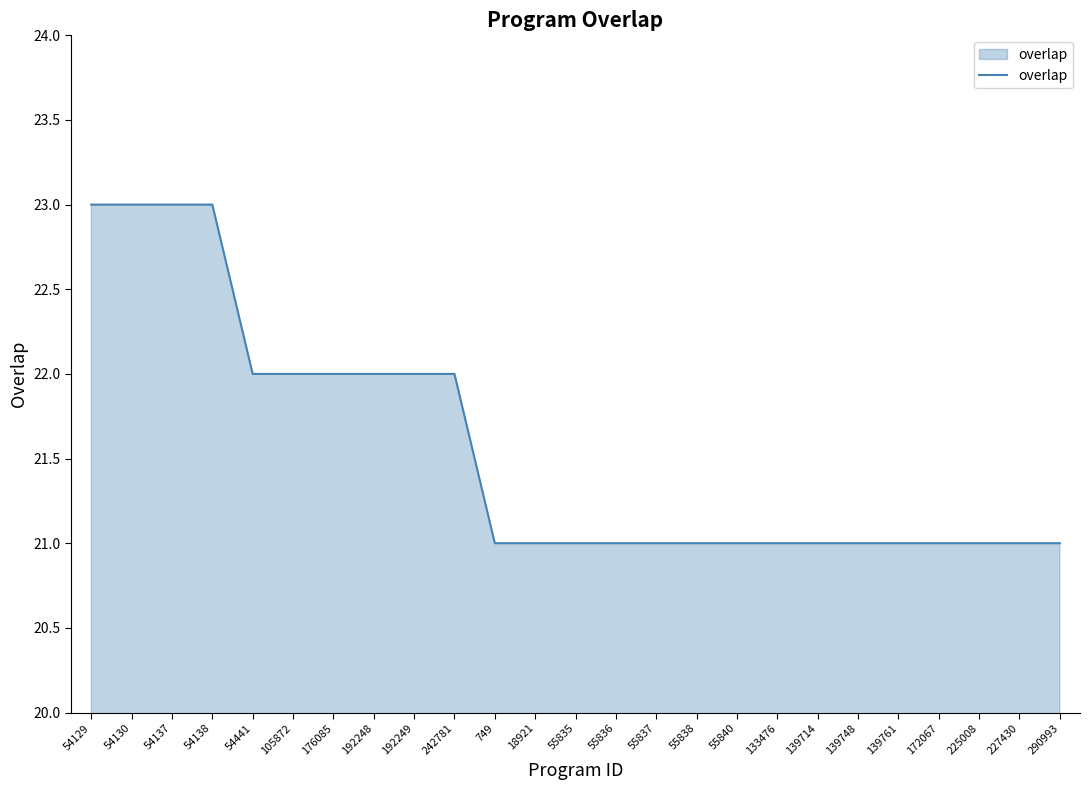

What position from the left is 55836?

14